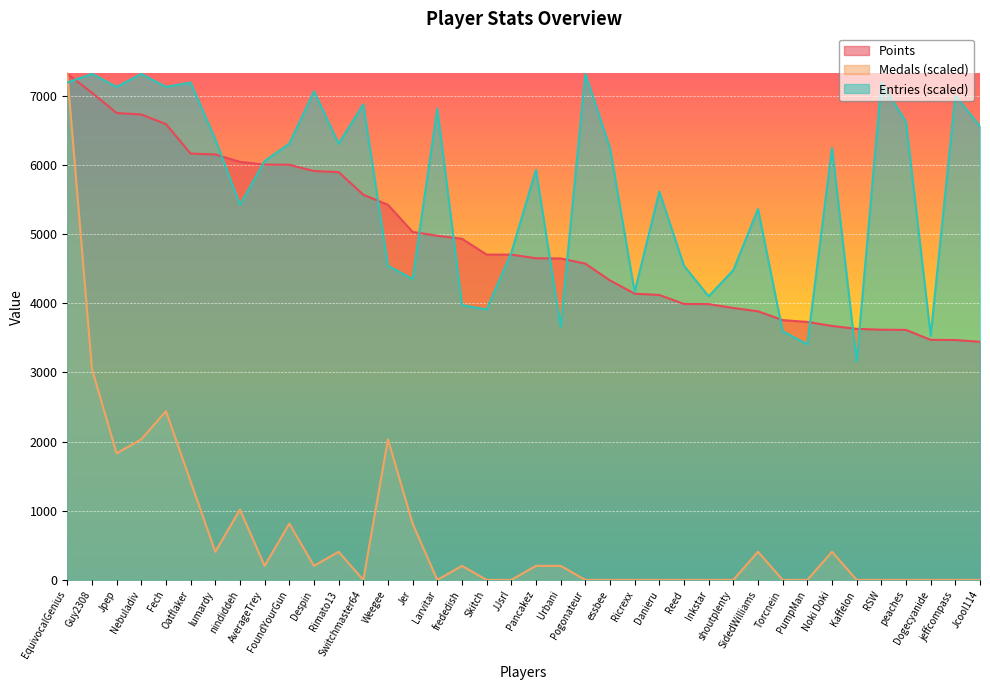

What position from the left is essbee?

23